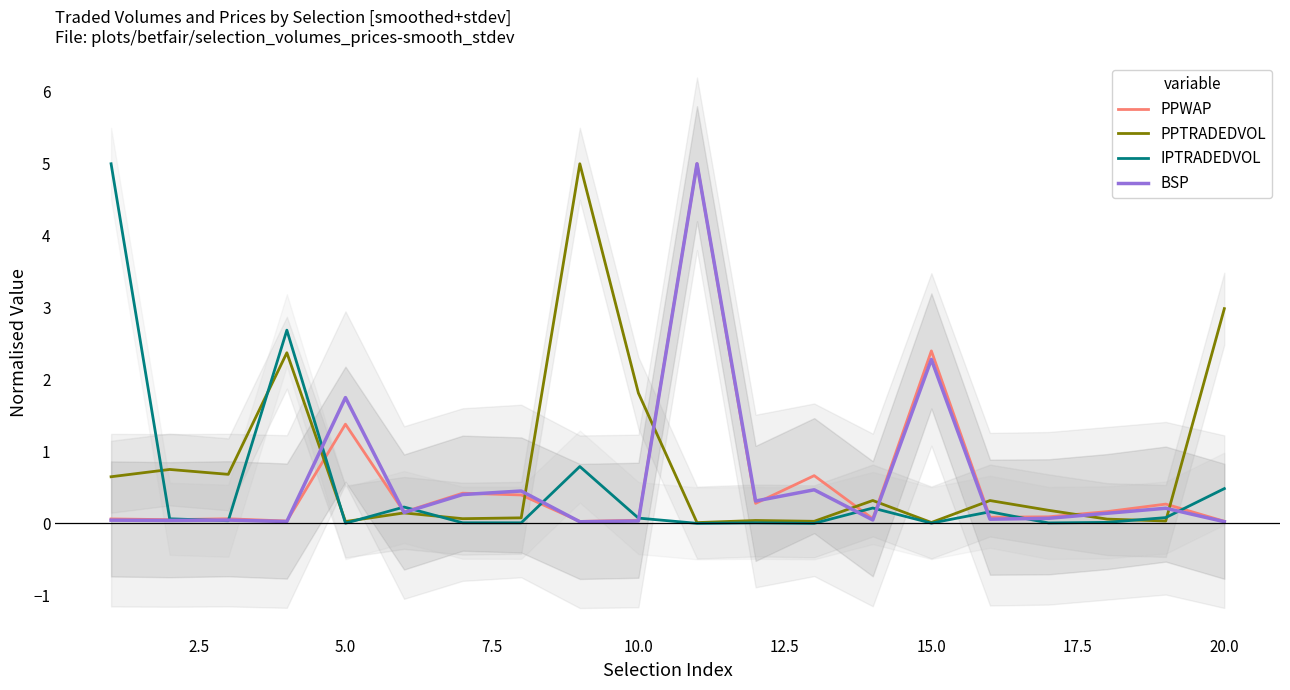

How many categories are shown in the chart?

20